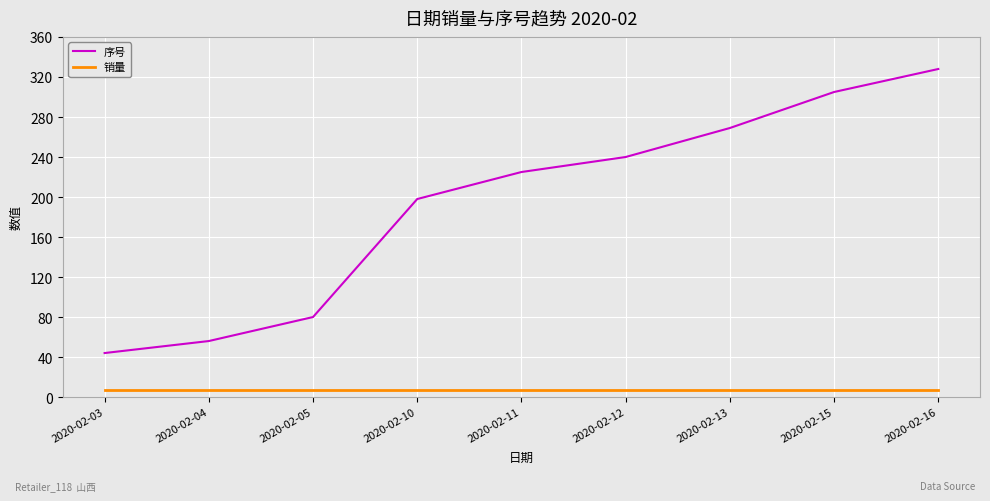

True or false: 序号 and 销量 cross at least once.

False